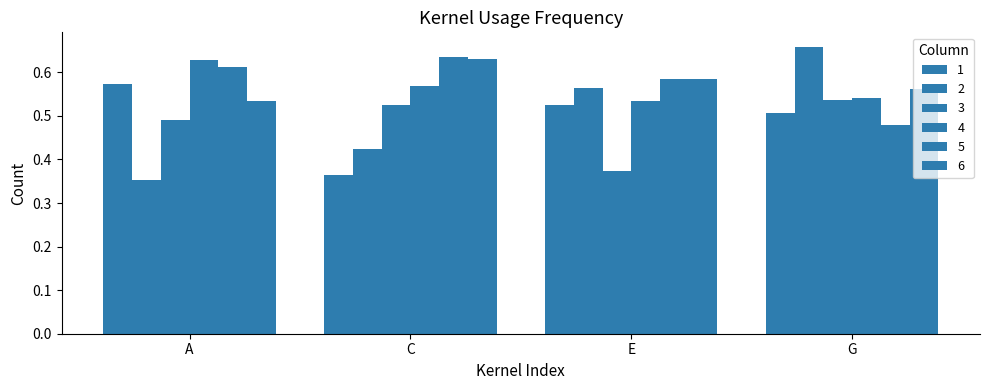

At which label does 6 reach its peak?

C